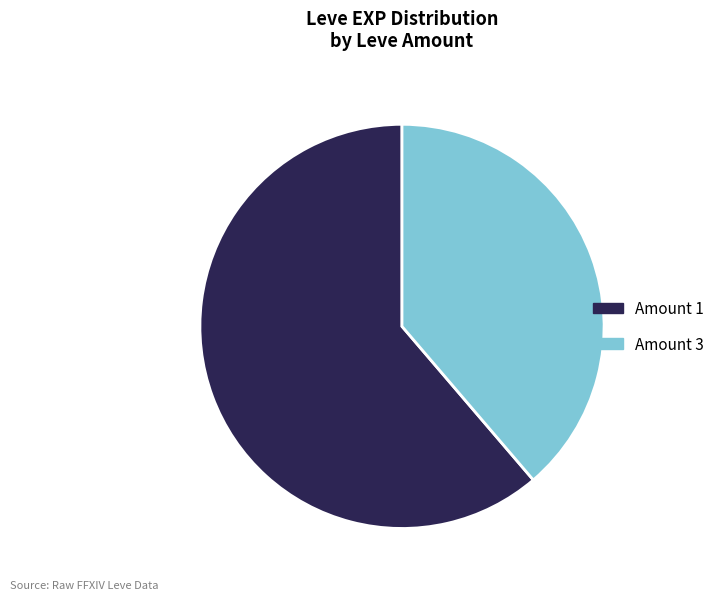

Is there a majority slice in this chart?

Yes